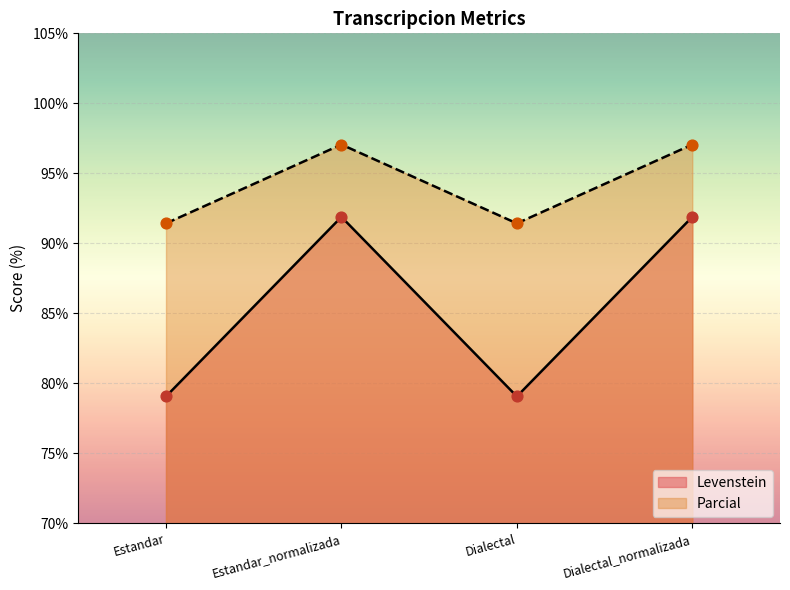

At which category is the sum across all series the highest?

Estandar_normalizada